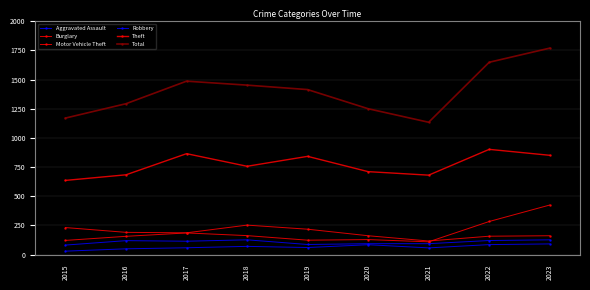

How many lines are shown in the chart?

6